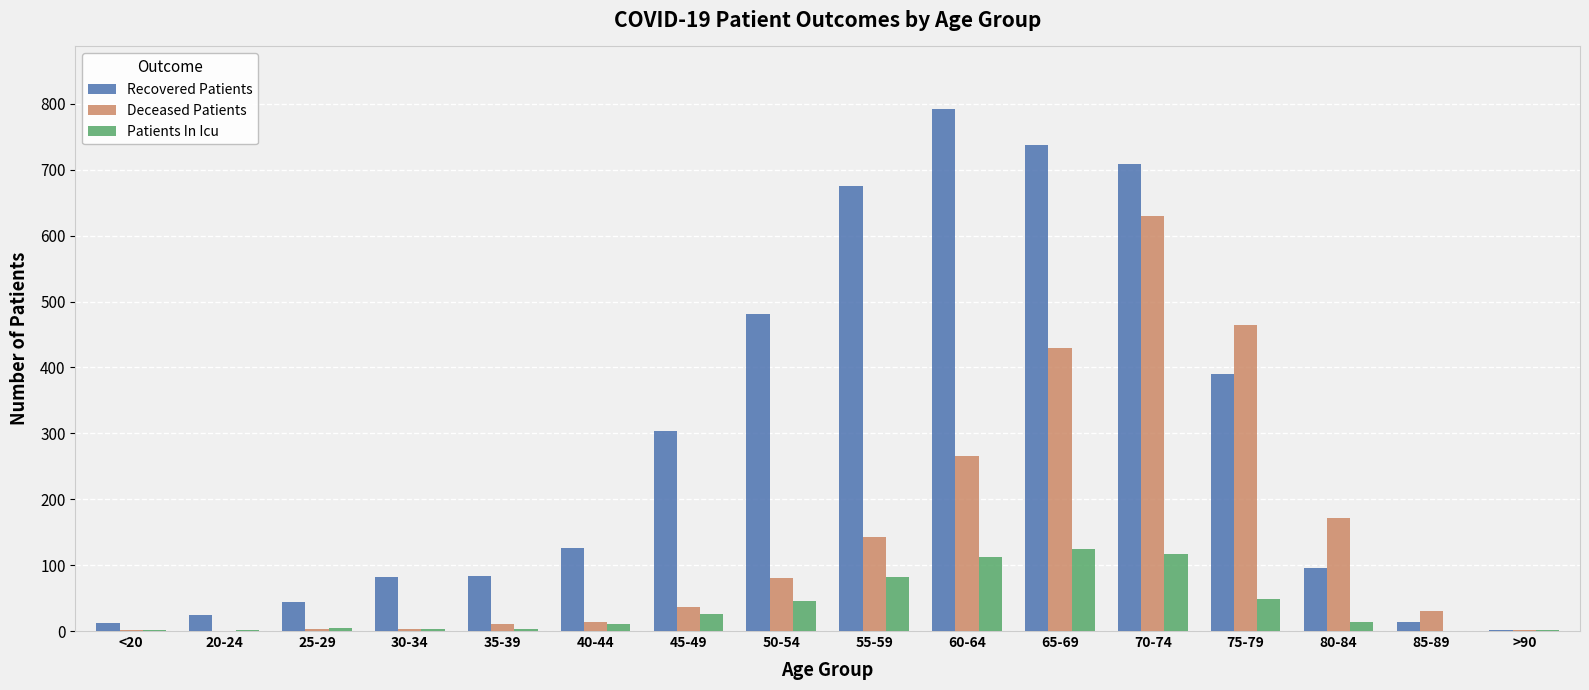

At which category does the chart reach its peak across all series?

60-64